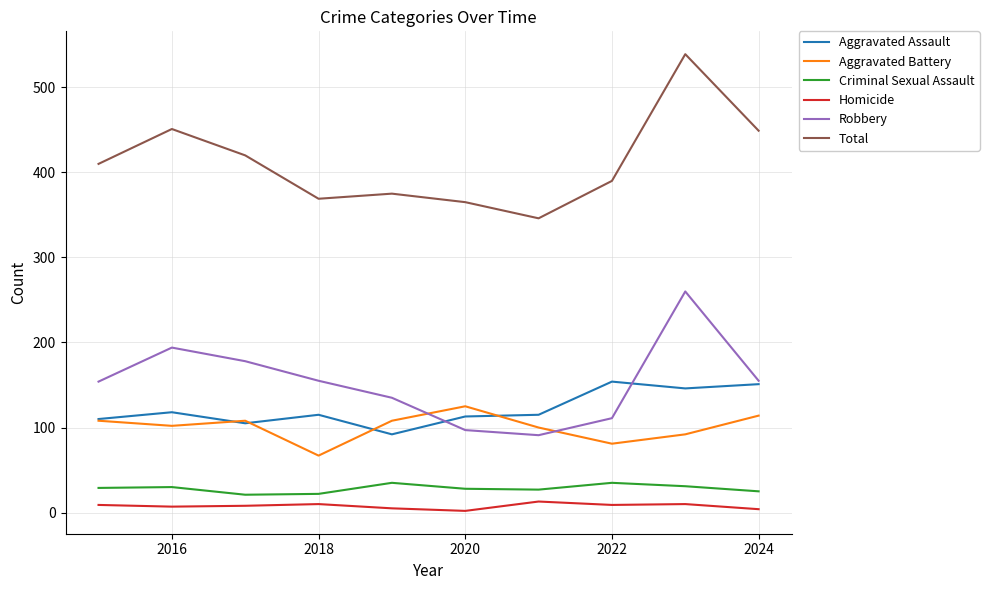

Which series has the largest total across all categories?

Total